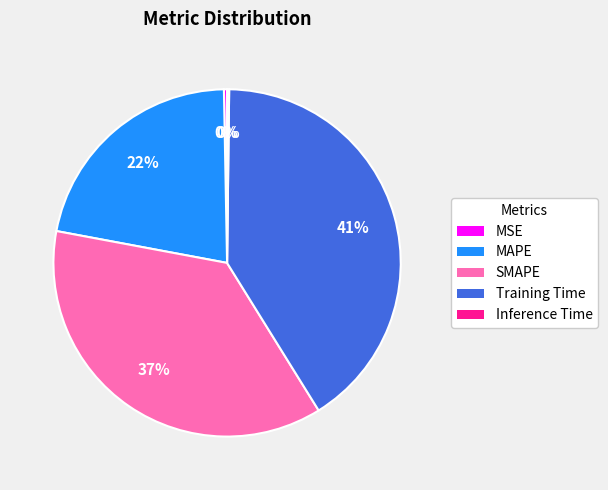

What is the largest slice in the pie chart?

Training Time